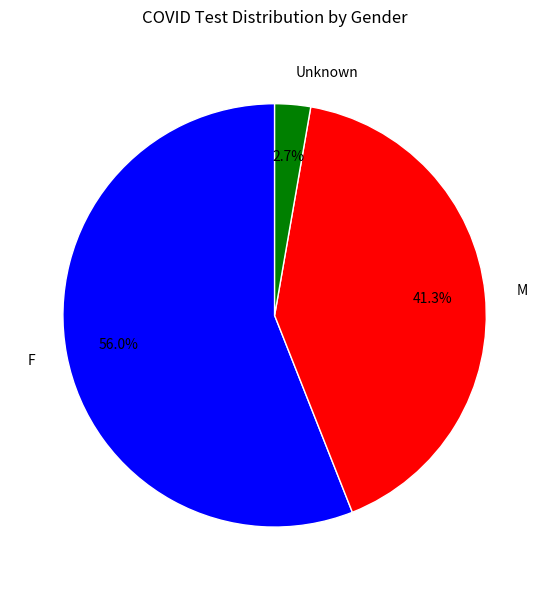

Is it true that M is 41% of the pie?

True